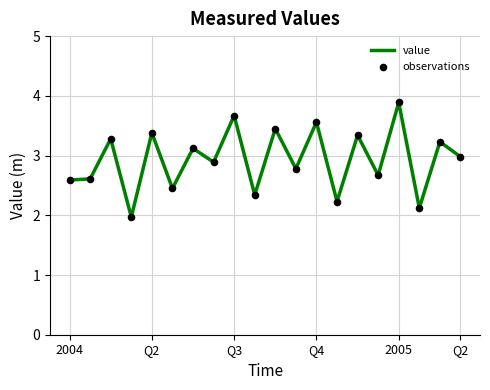

What is the greatest value displayed?

3.9